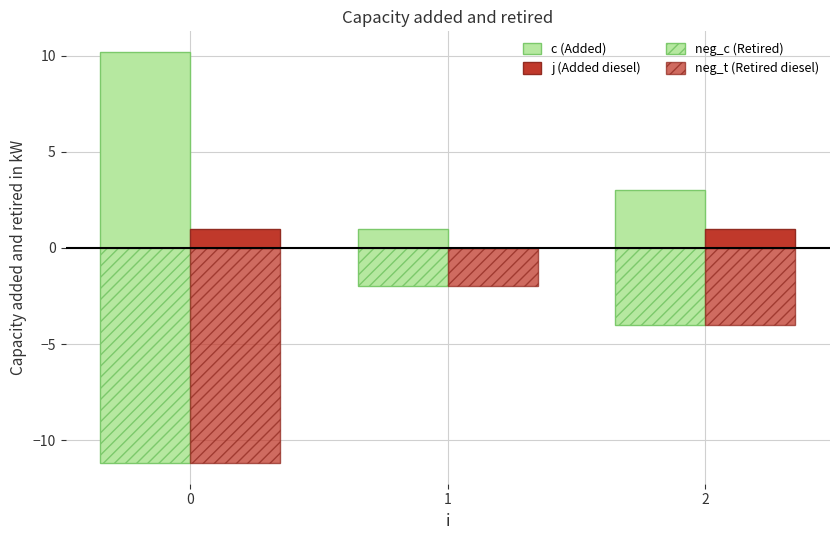

Is it true that neg_c (Retired) equals -2.0 at 1?

True